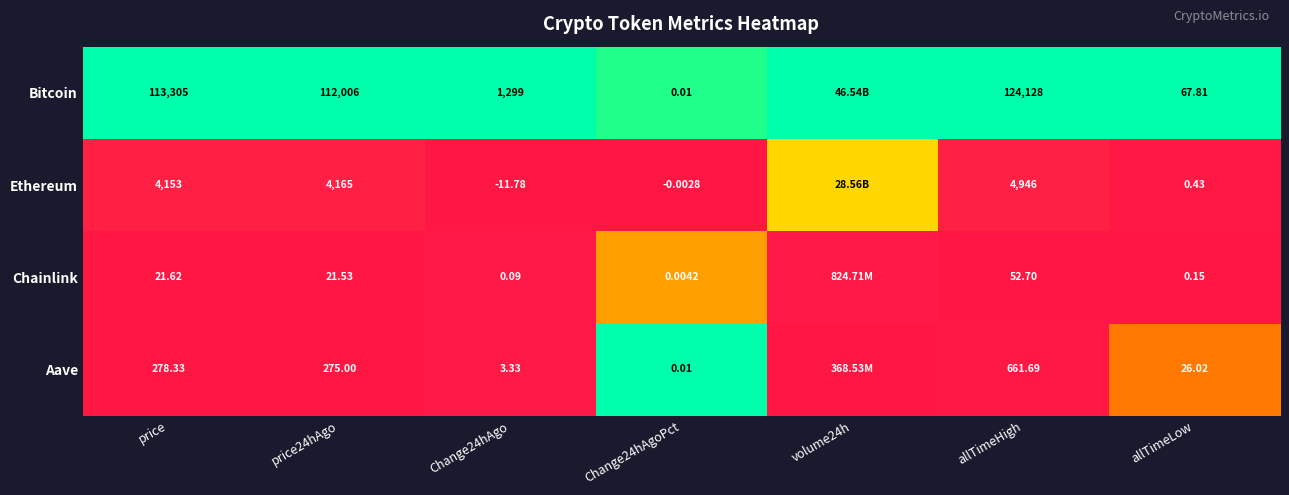

At allTimeHigh, list the series in order from smallest to largest.

Chainlink, Aave, Ethereum, Bitcoin